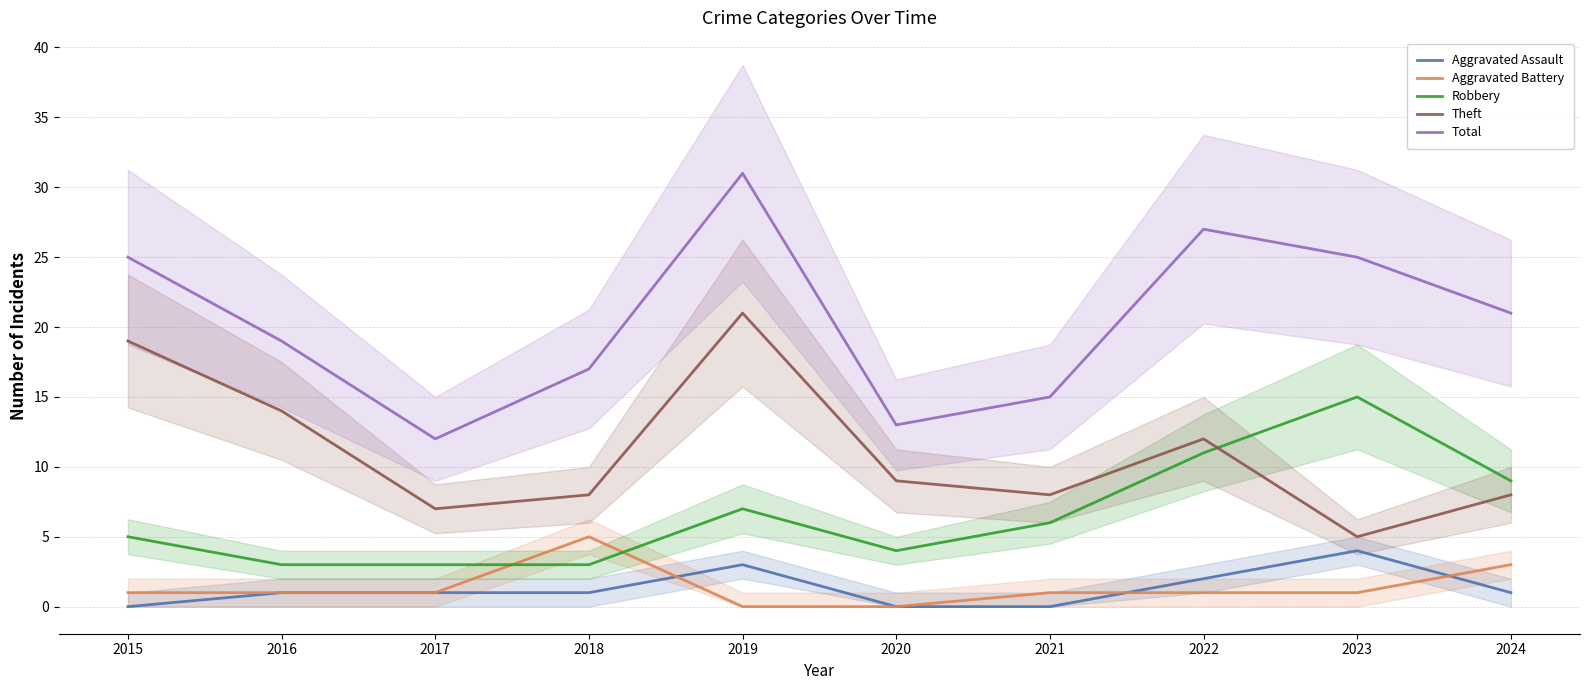

Between 2015 and 2021, which series saw the biggest shift?

Theft